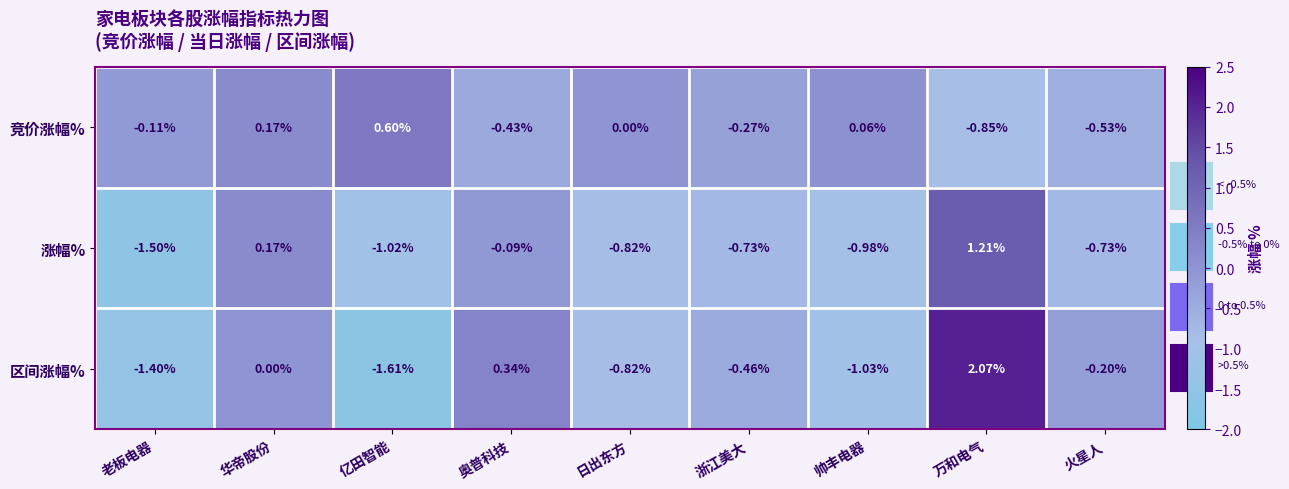

Which category has the lowest value across all series?

亿田智能